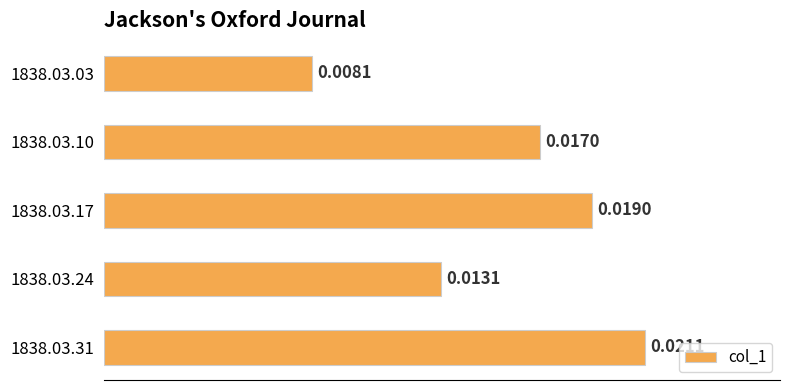

List the labels in order of value, largest first.

1838.03.31, 1838.03.17, 1838.03.10, 1838.03.24, 1838.03.03